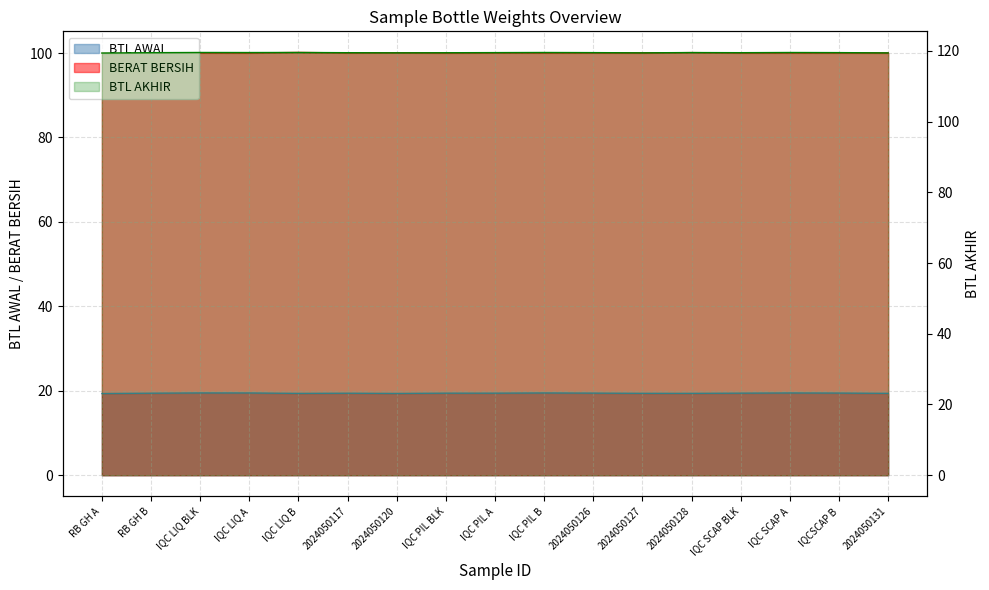

How many lines are shown in the chart?

3